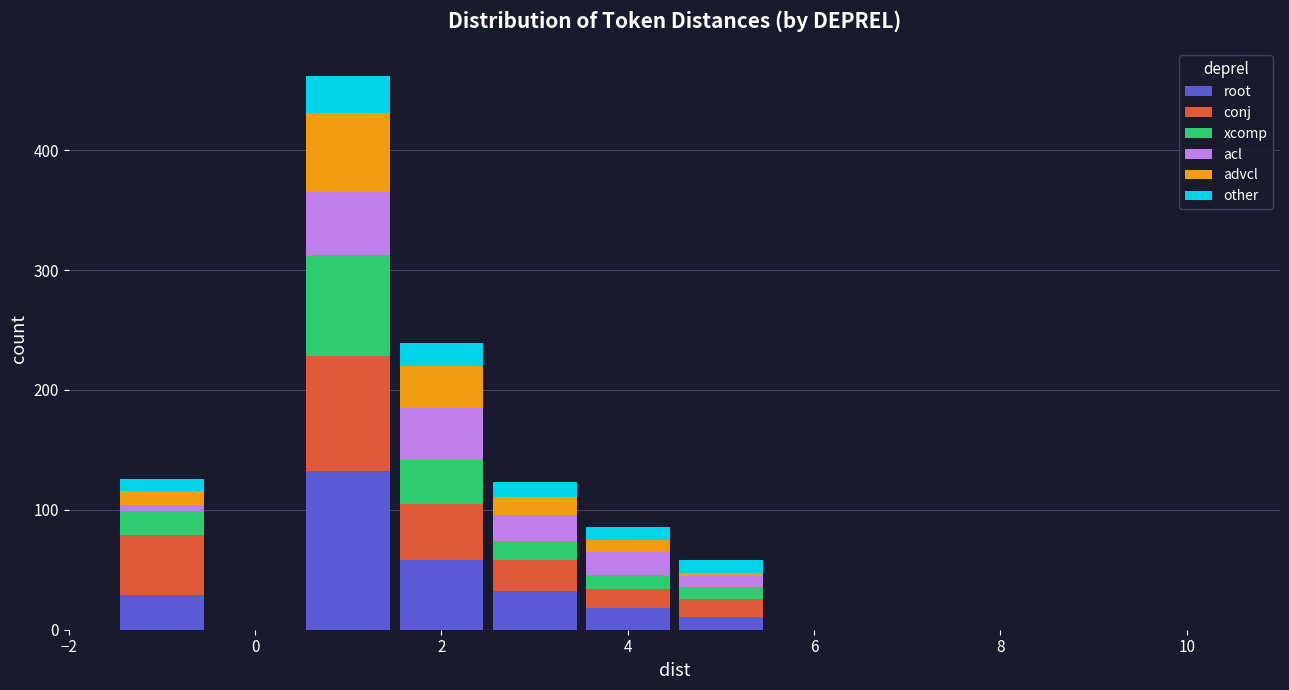

Which range on the x-axis has the tallest stacked bar (by total height)?

0.5 to 1.5